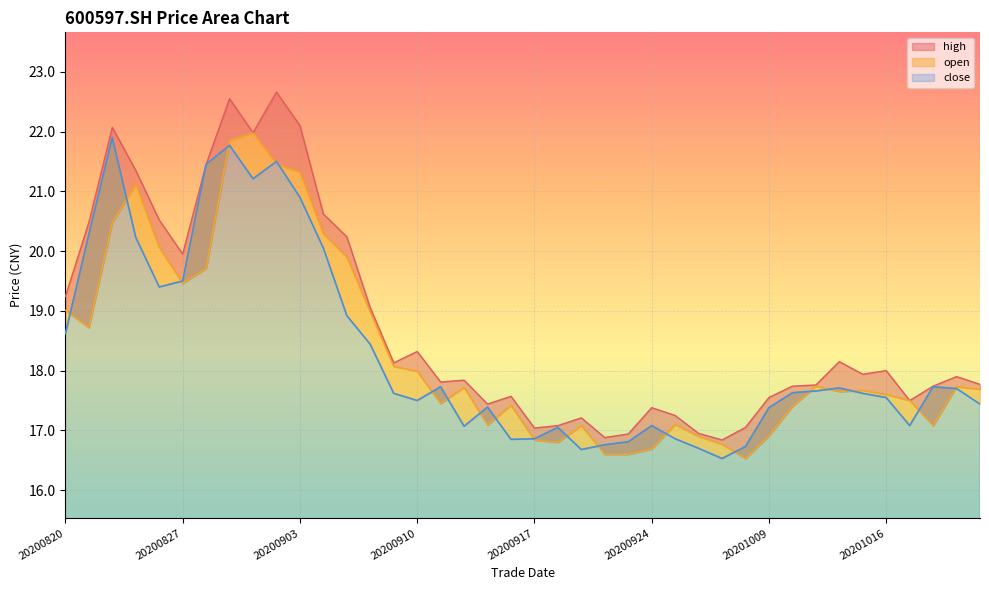

What is the lowest value of the high series?

16.8